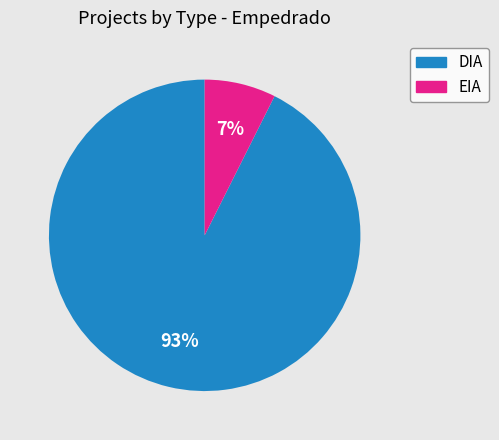

How many slices are in this pie chart?

2